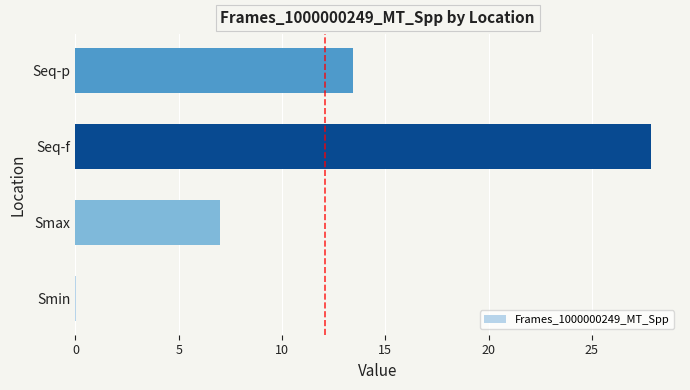

Approximately how many times larger is the value at Seq-p compared to Seq-f?

0.5